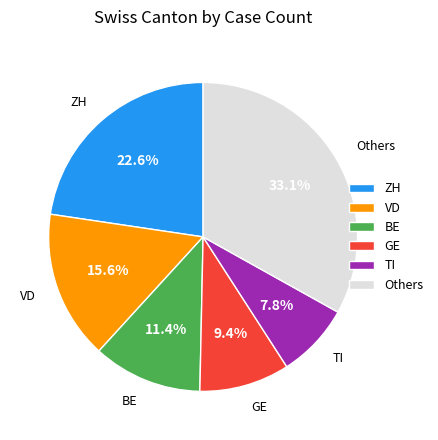

How many slices are in this pie chart?

6